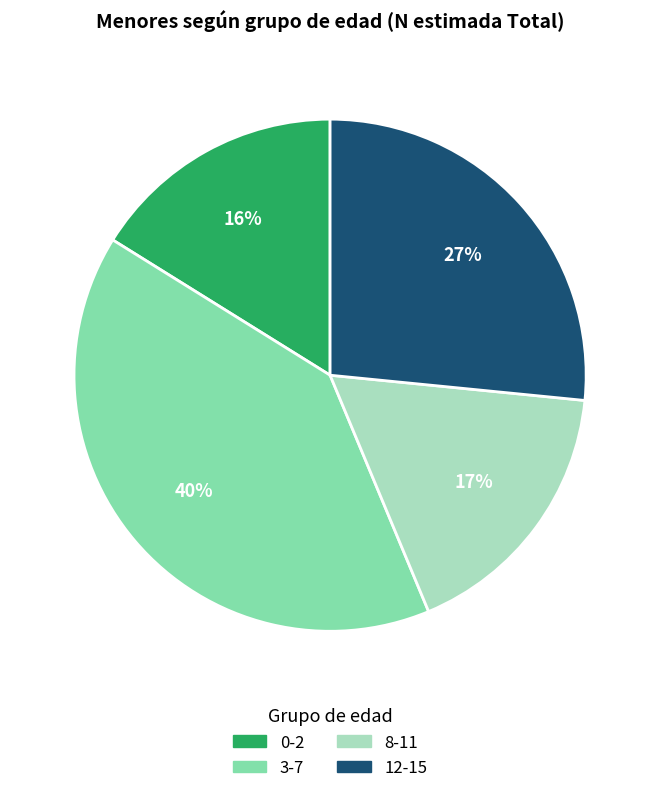

Is there a majority slice in this chart?

No